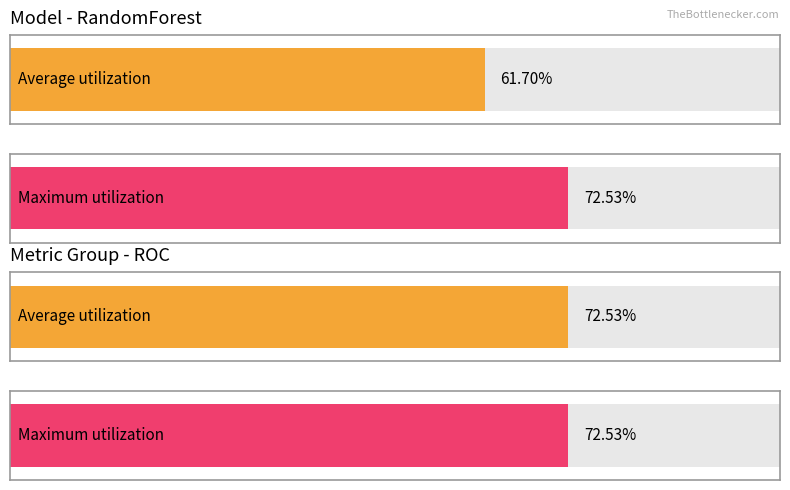

Is it true that Average utilization equals 0.6 at RandomForest fms?

True